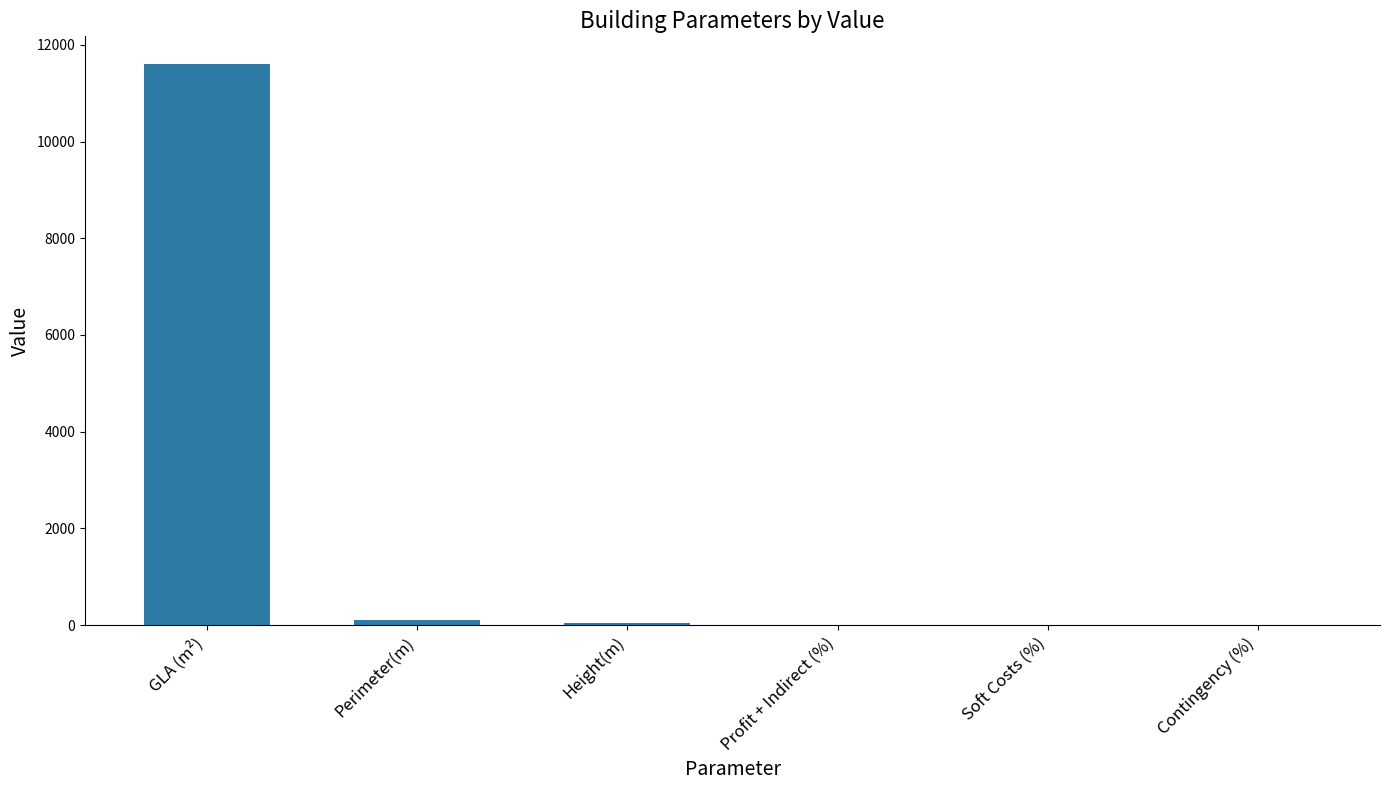

The value at GLA (m²) is 16132.2. True or false?

False